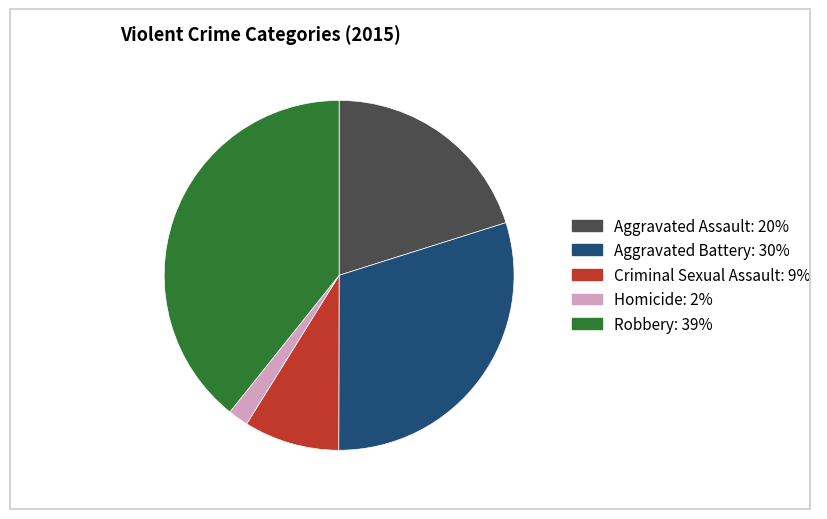

Count the number of slices in the pie.

5